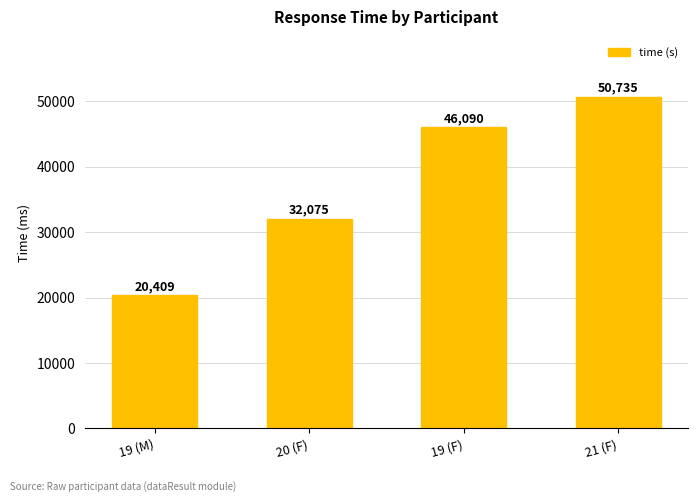

How many data points does each series have?

4